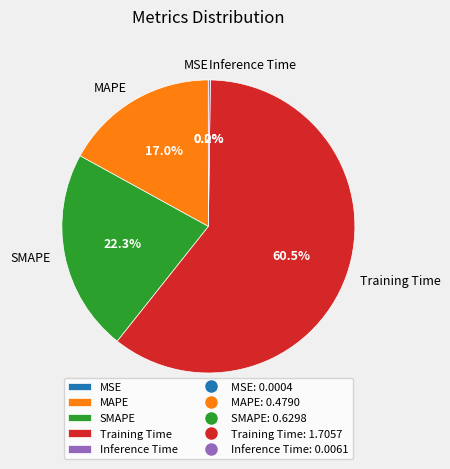

Does any single category account for the majority?

Yes